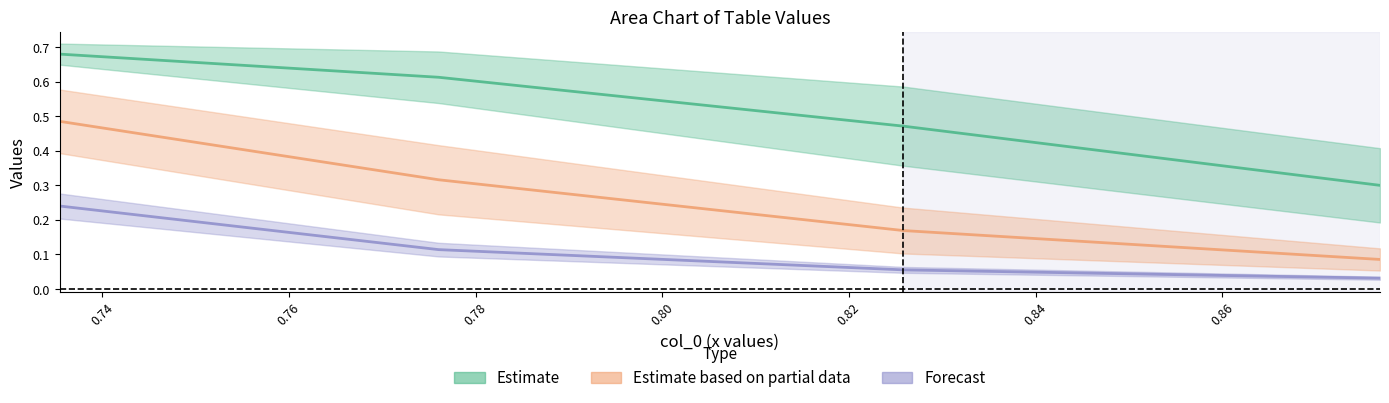

How many lines are shown in the chart?

3